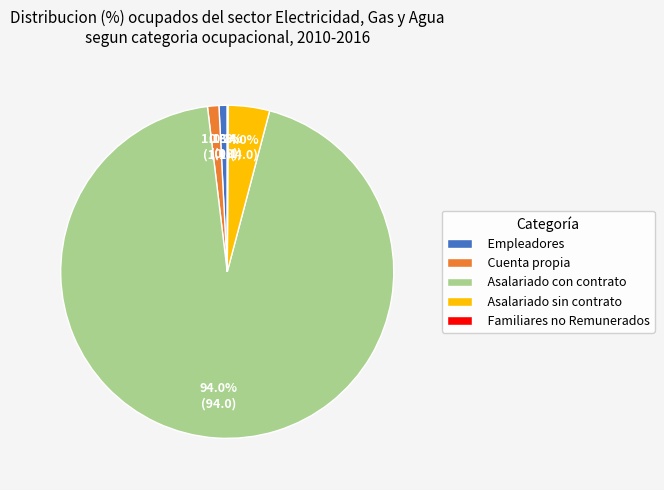

What is the largest slice in the pie chart?

Asalariado con contrato